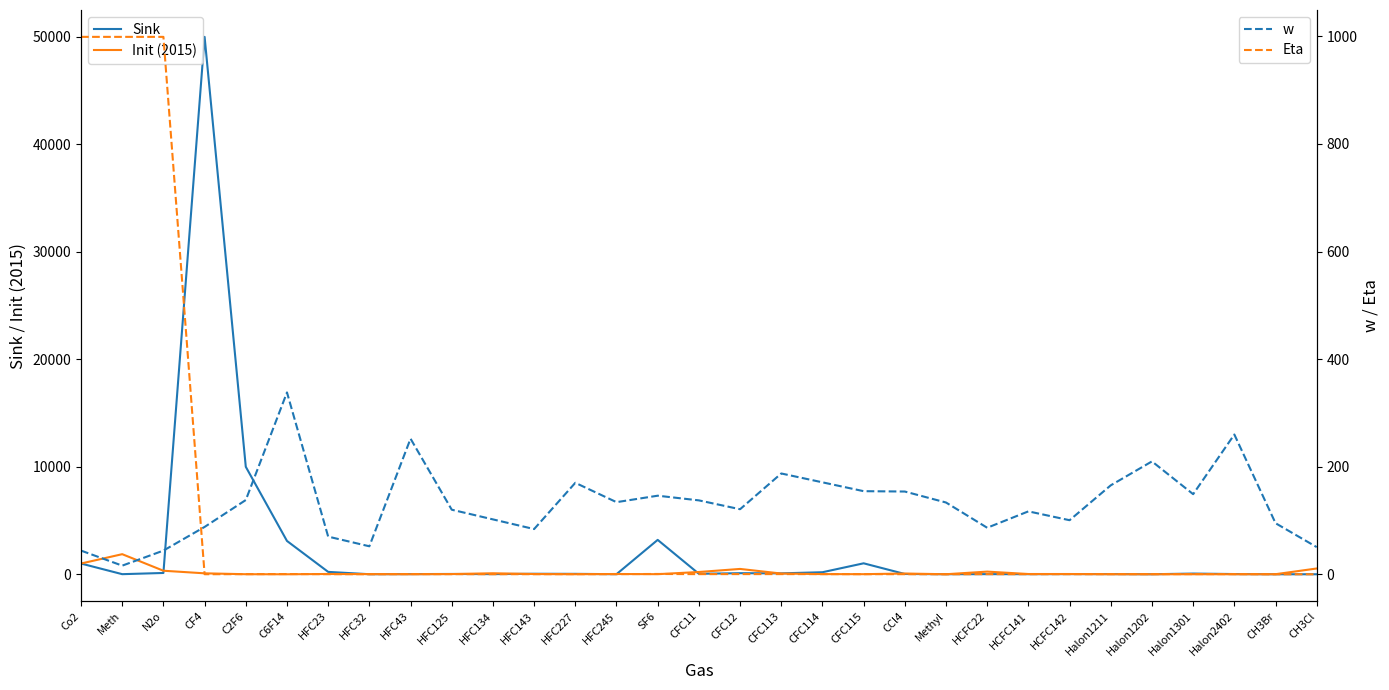

What is the value of the Init (2015) point at the 14th from the left?

24.9